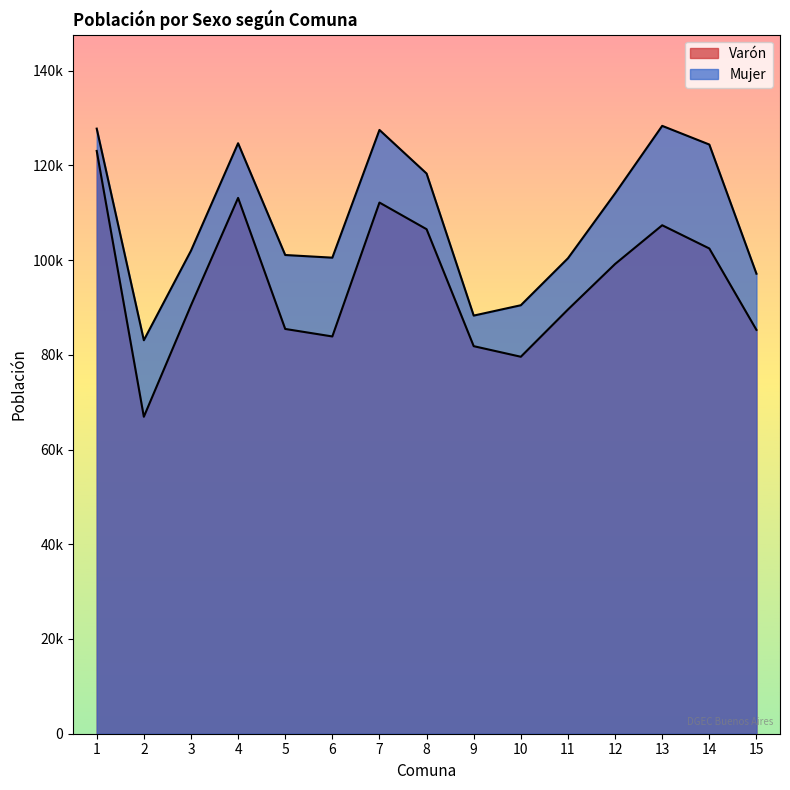

True or false: Mujer and Varón intersect in this chart.

False